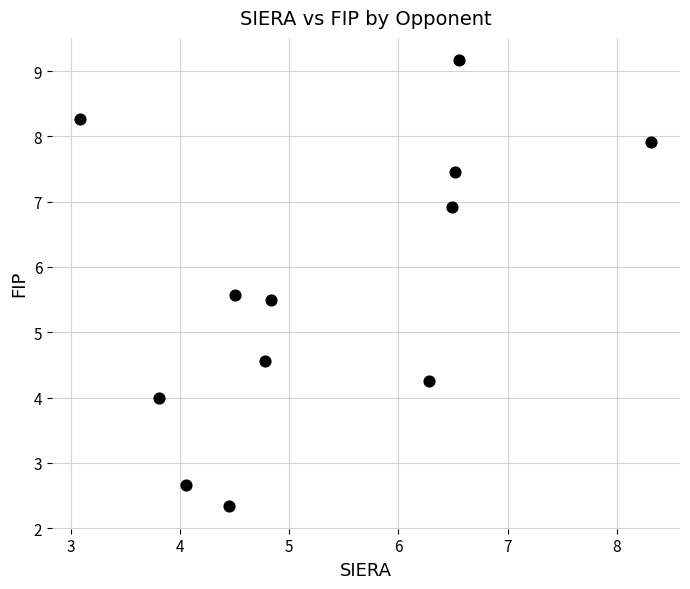

What is the average X value?

5.3